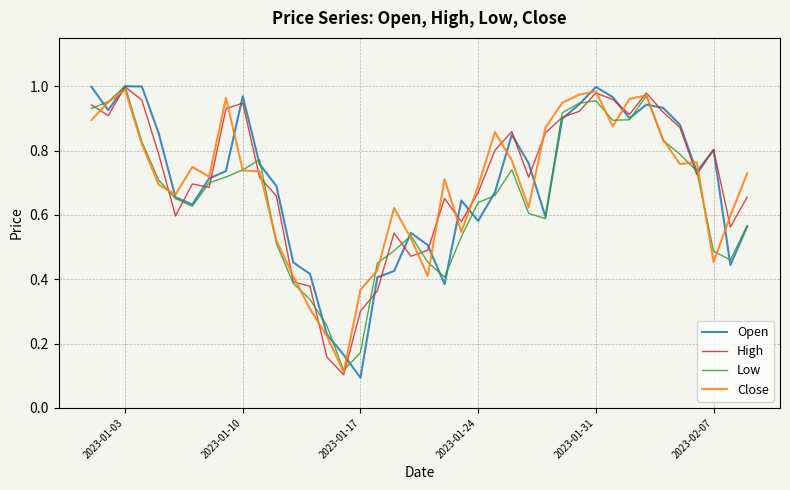

Where is the first local maximum for High?

2023-01-03